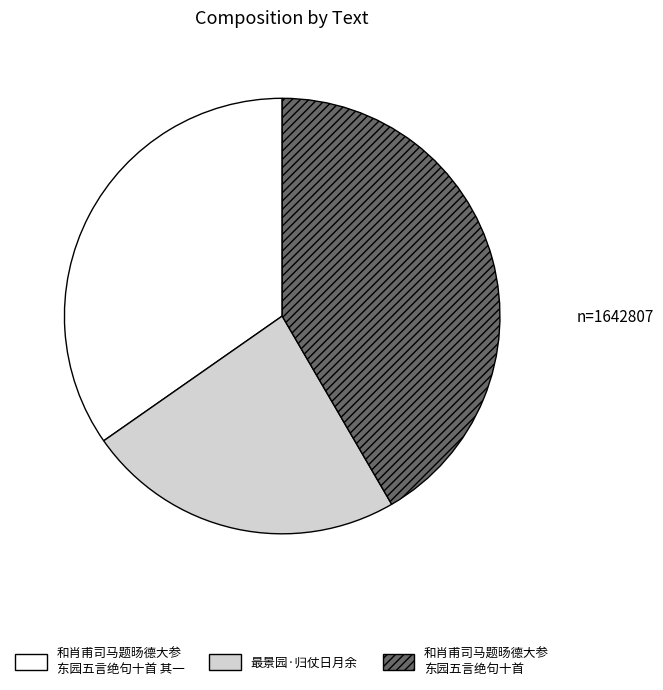

Is there a majority slice in this chart?

No